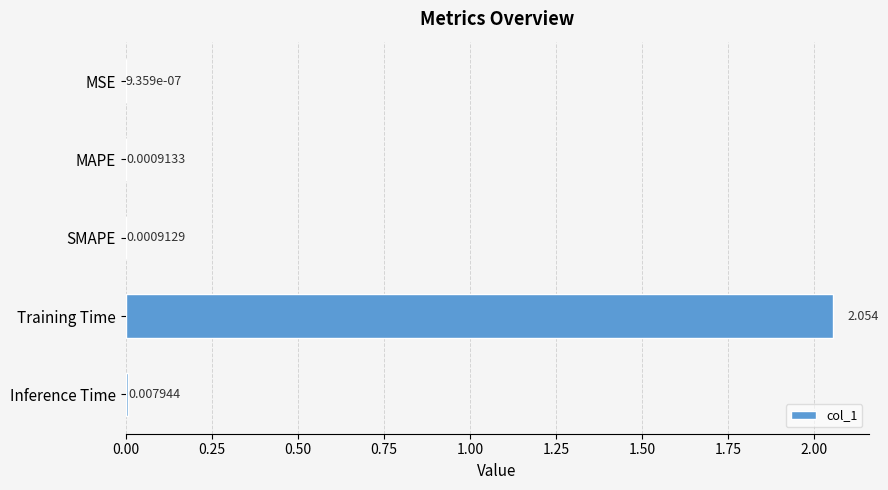

Where is the data nearest to the value 1?

Inference Time